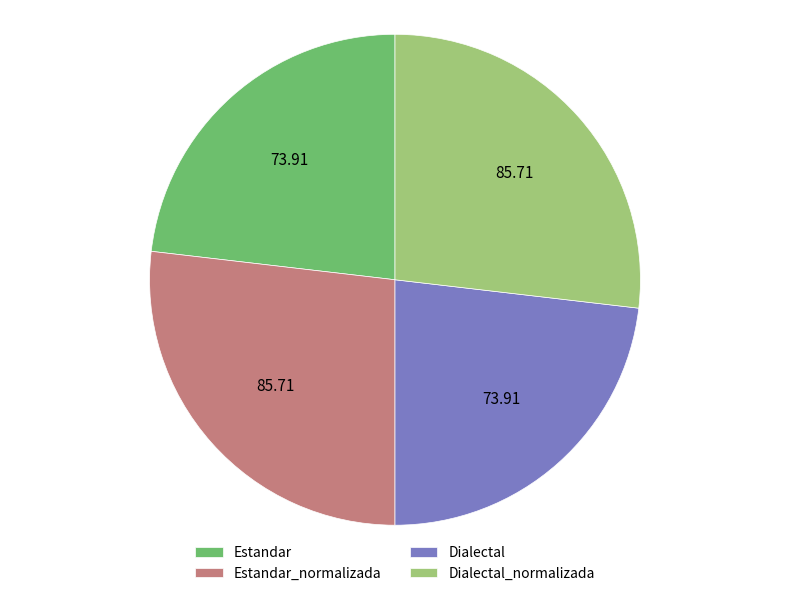

The Dialectal slice represents 16% of the pie. True or false?

False